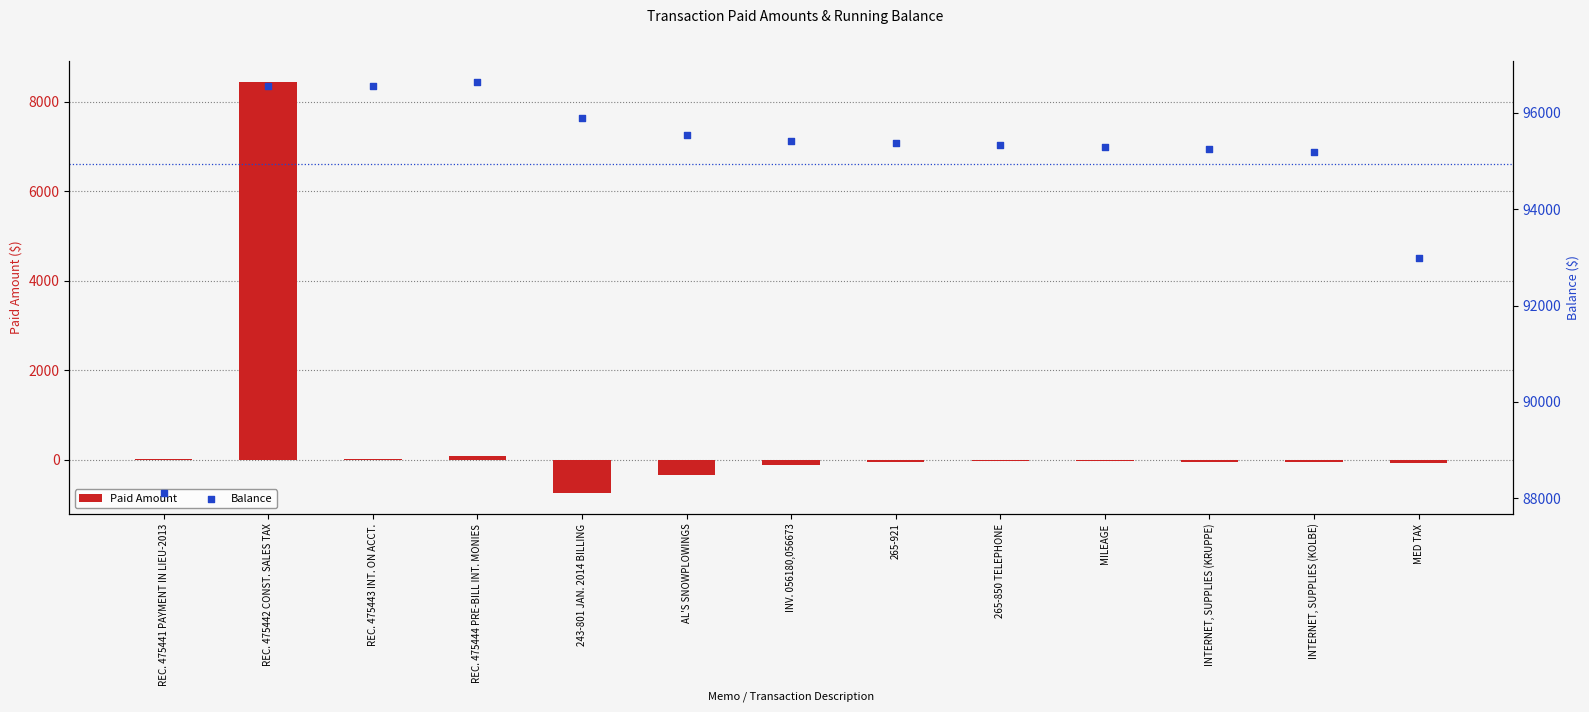

Which series has the largest Y range (max minus min)?

Paid Amount